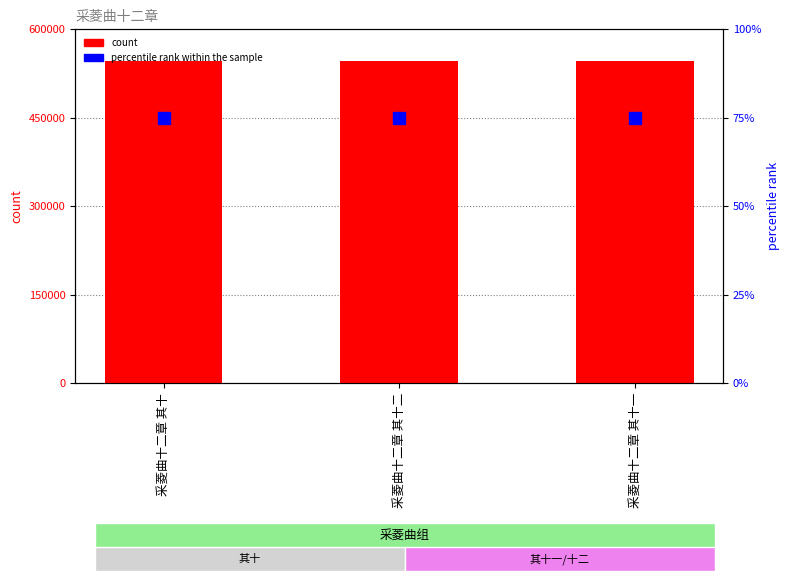

What is the average value of the count series?

546567